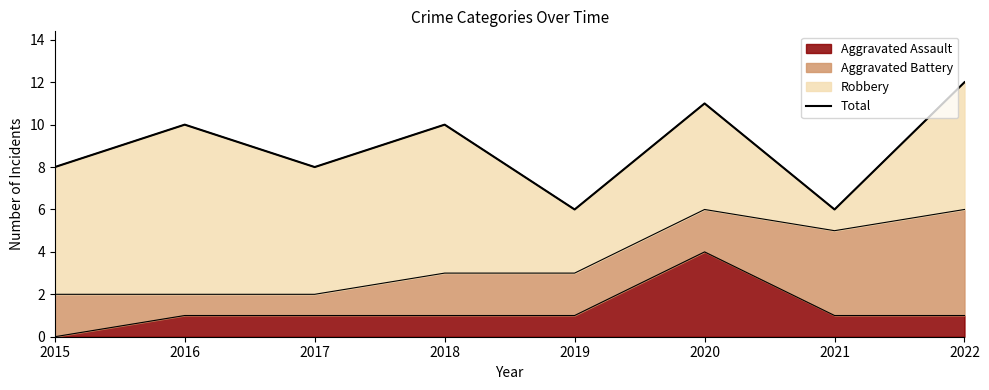

Reading left to right, what are all the values shown in this chart?

2015=8	2016=10	2017=8	2018=10	2019=6	2020=11	2021=6	2022=12